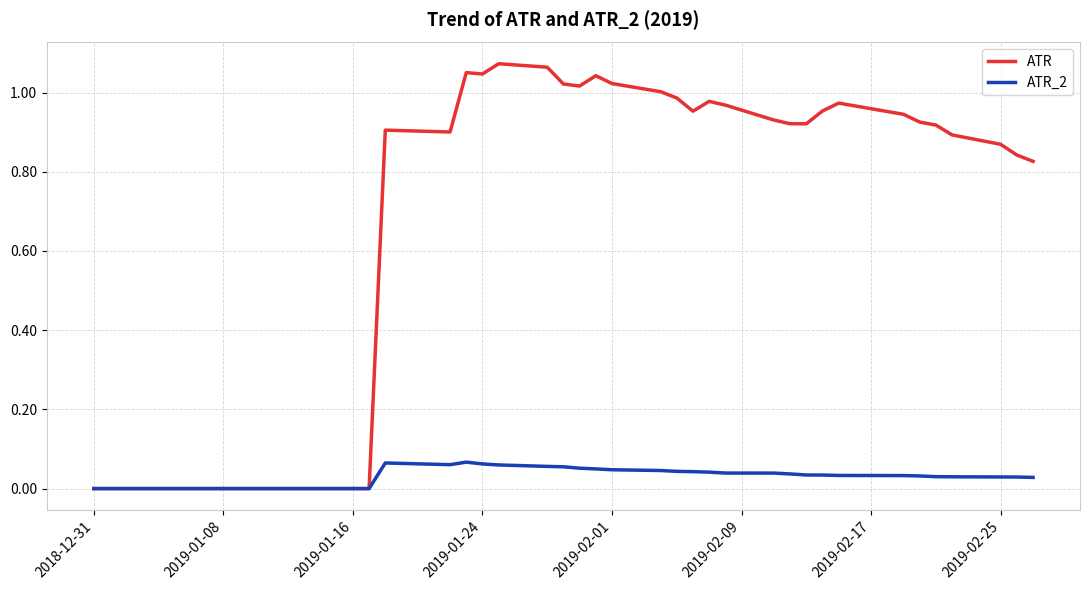

Rank the series by their maximum value, from lowest to highest.

ATR_2, ATR